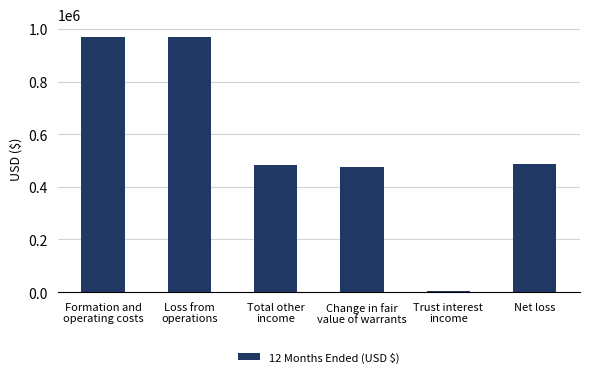

Reading right to left, transcribe all the data shown in this chart.

Net loss=487989	Trust interest
income=6299	Change in fair
value of warrants=475000	Total other
income=481299	Loss from
operations=969288	Formation and
operating costs=969288